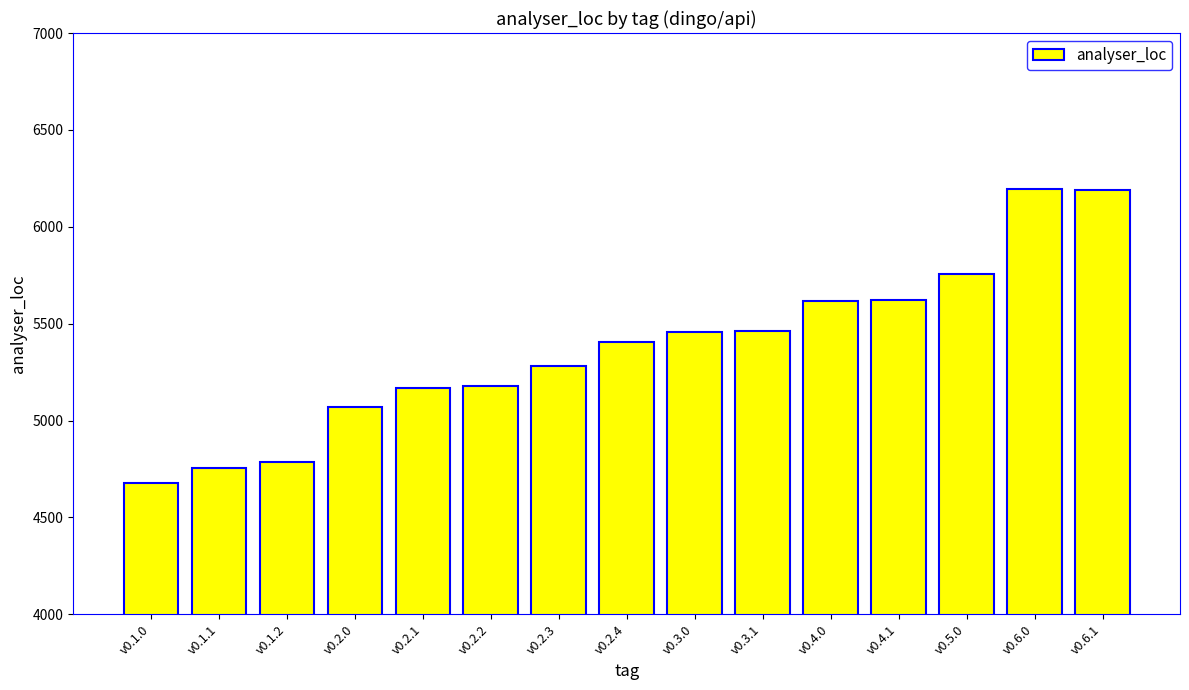

What is the difference between the values at v0.2.3 and v0.2.2?

107